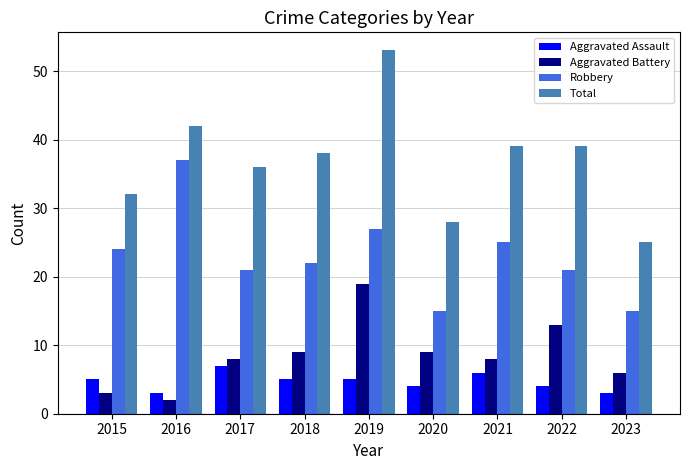

Which series changed the most between 2016 and 2020?

Robbery